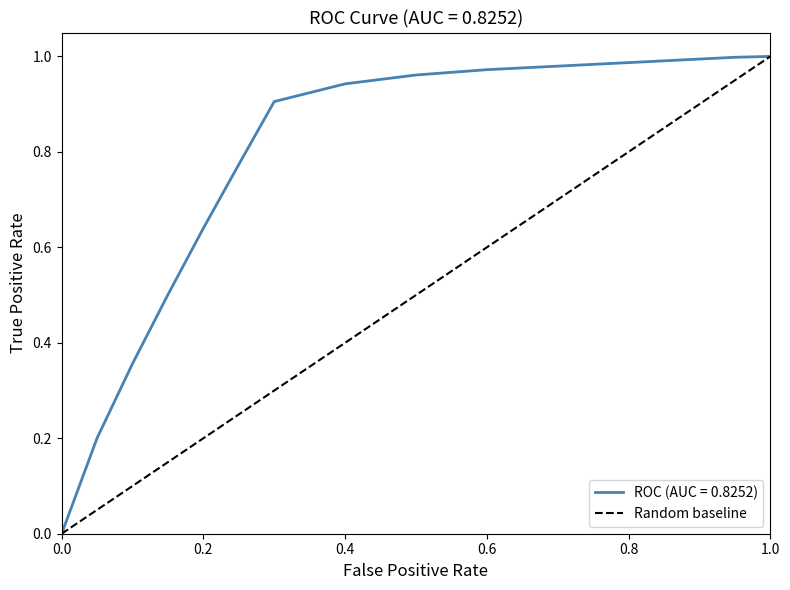

Which has a higher value, 0.2 or 0.0?

0.2